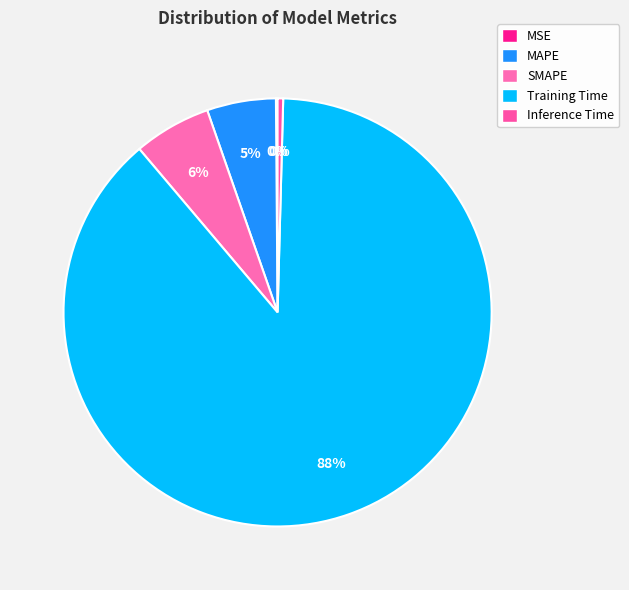

Between Inference Time and MSE, which is larger?

Inference Time